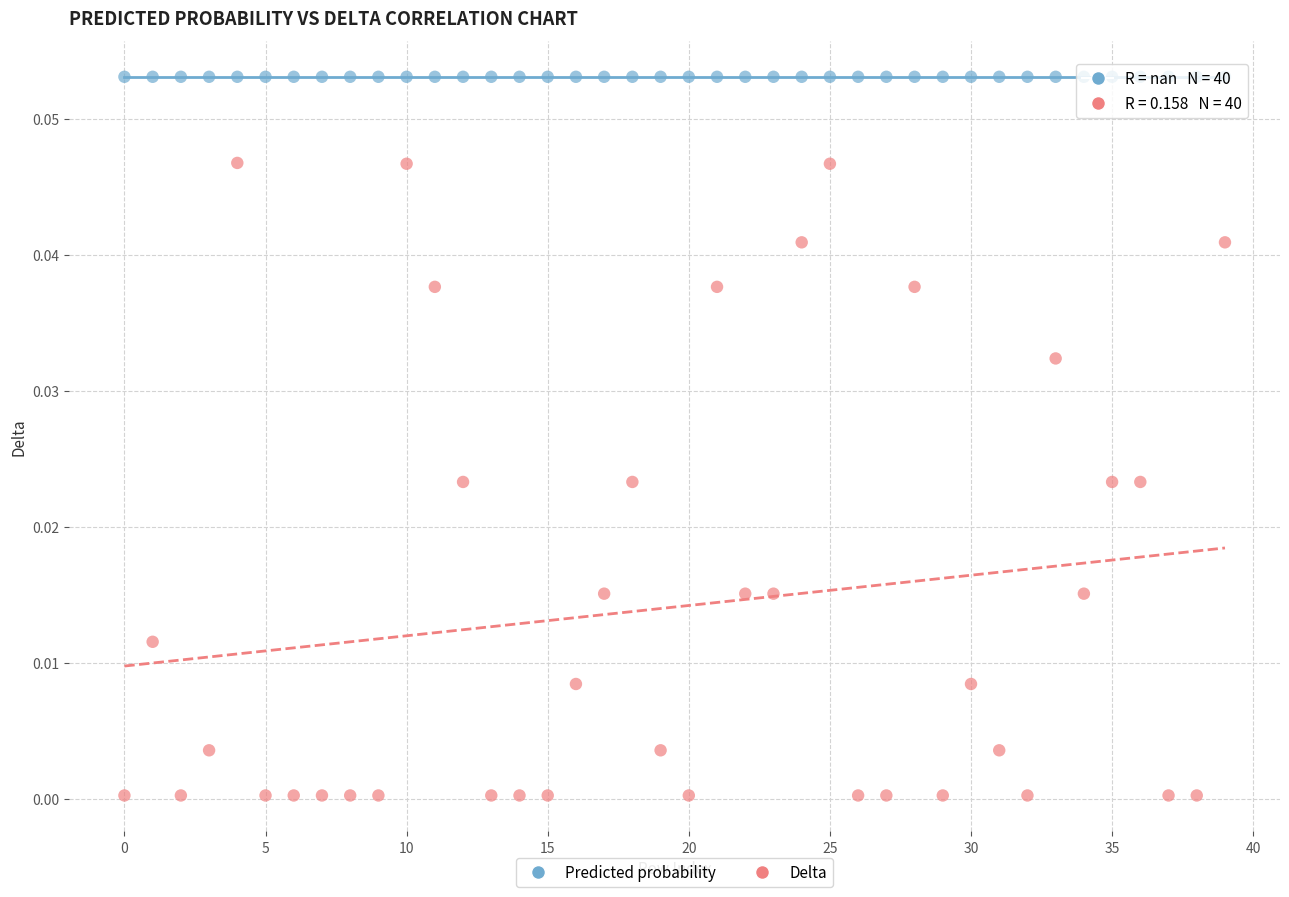

Which series reaches the maximum Y coordinate?

Predicted probability